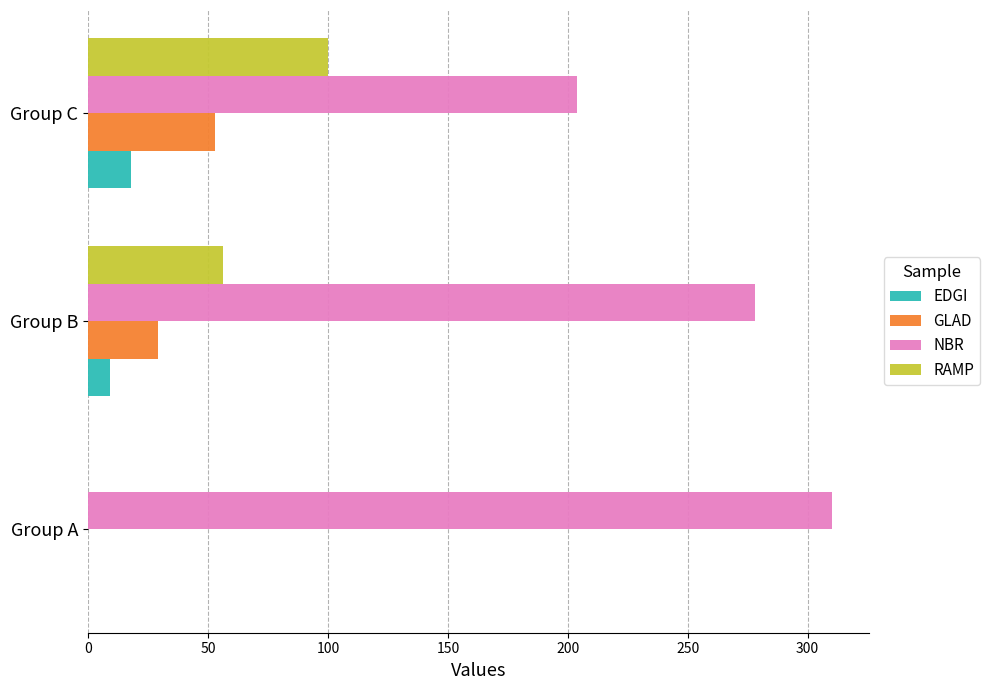

What is the total value across all series at Group C?

375